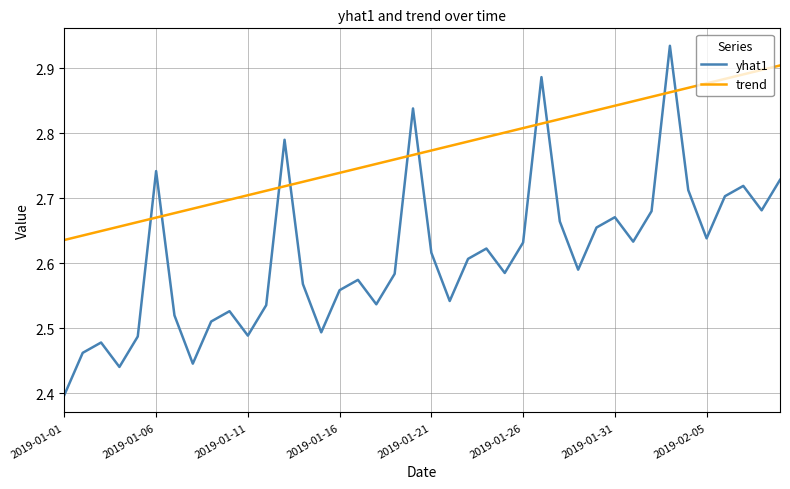

How many times do trend and yhat1 cross each other?

10